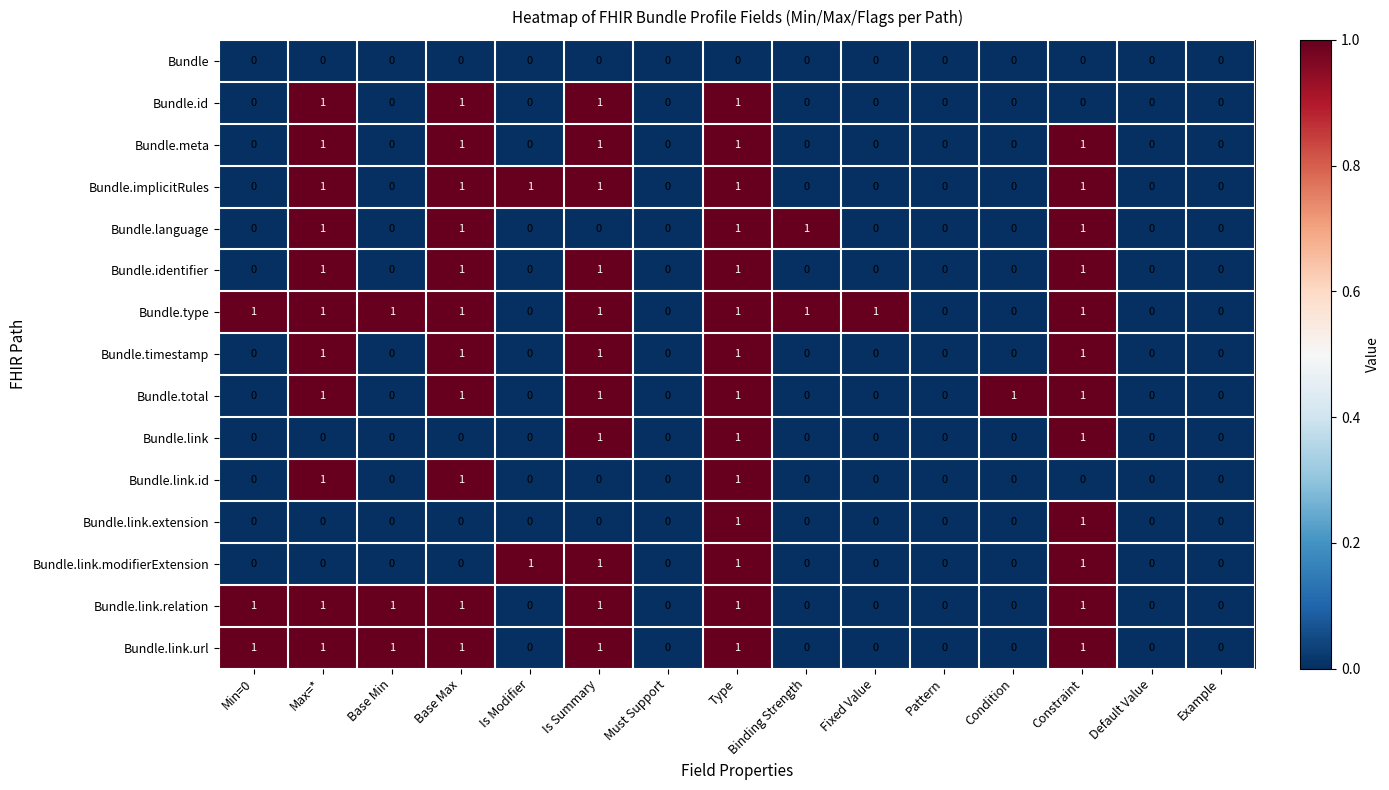

How many categories are shown in the chart?

15